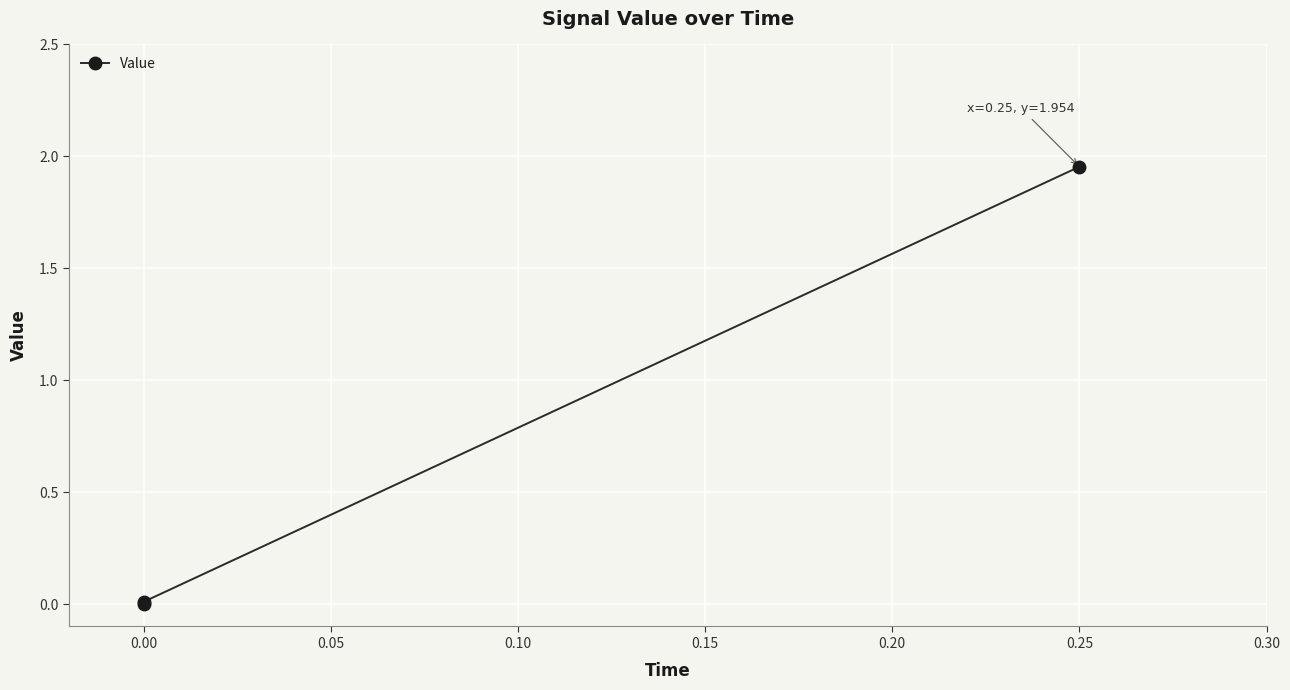

What is the greatest value displayed?

2.0